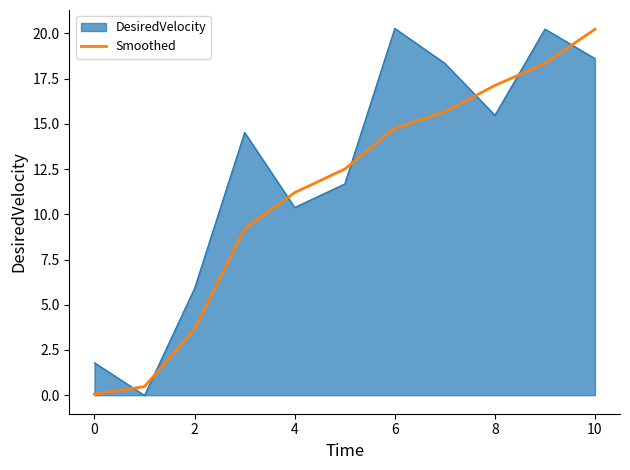

What is the greatest value displayed?

20.3